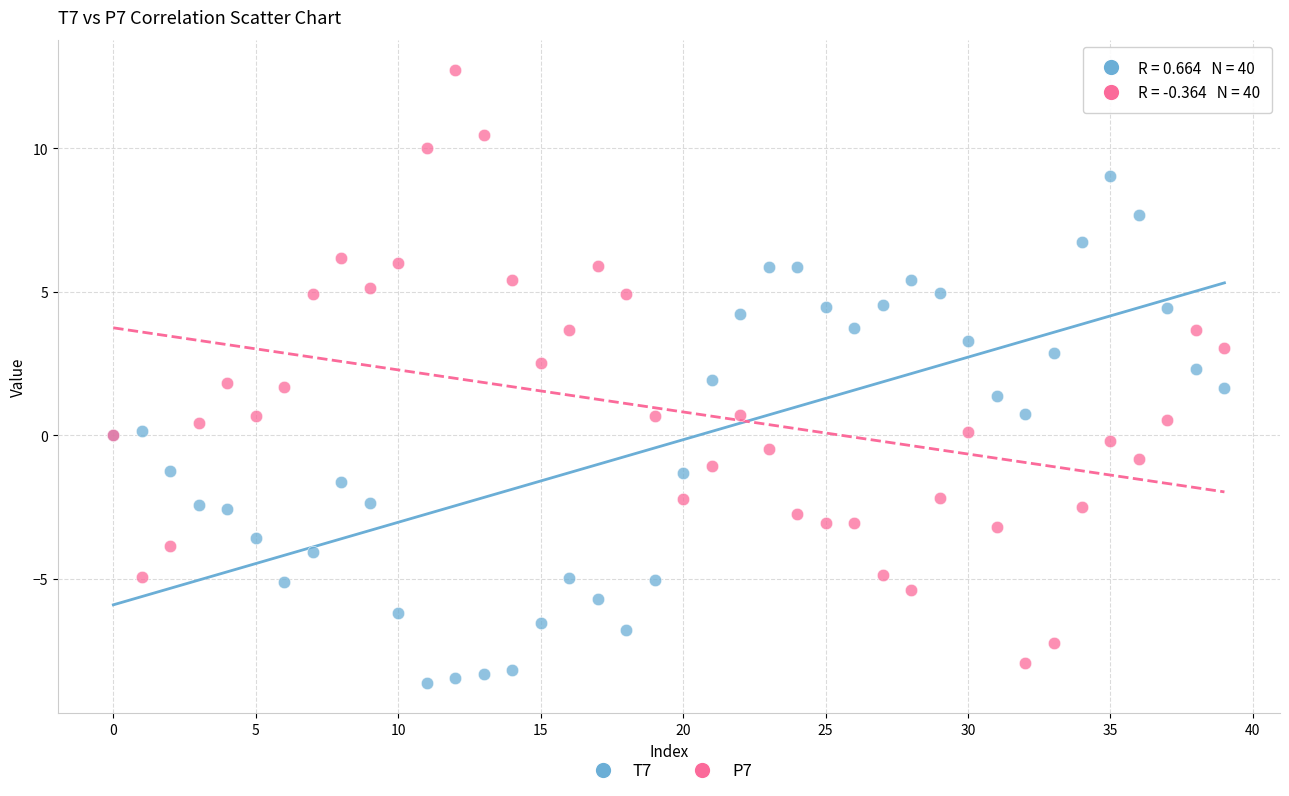

Which series contains the highest Y value?

P7